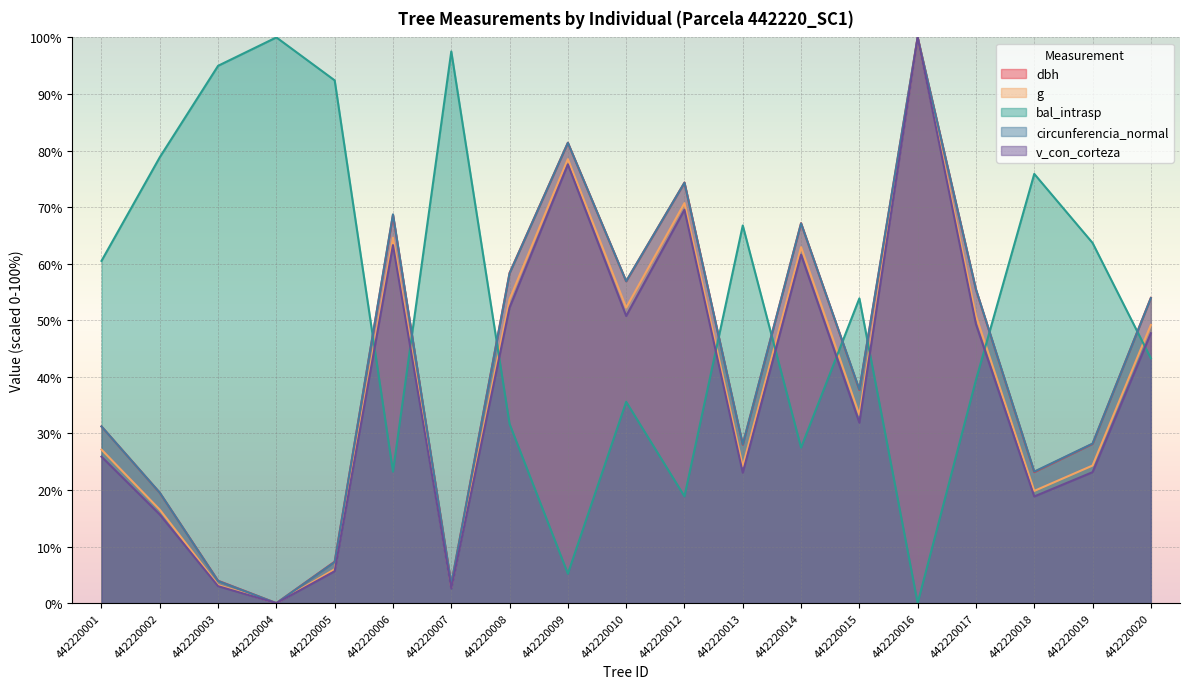

What is the maximum value shown in the chart?

100.0